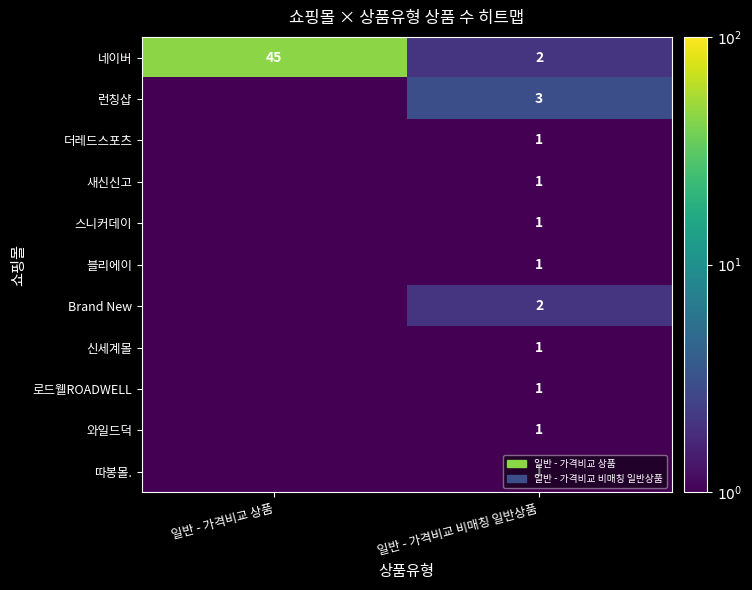

The 와일드덕 series shows 1.5 at 일반 - 가격비교 비매칭 일반상품. True or false?

False